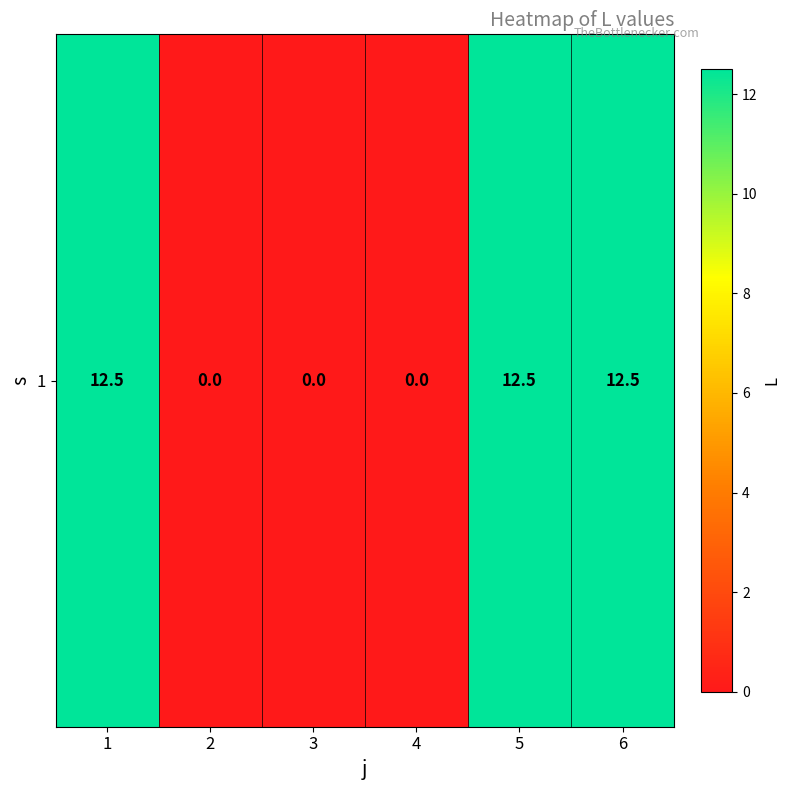

The chart shows a value of 0.0 at 2. True or false?

True